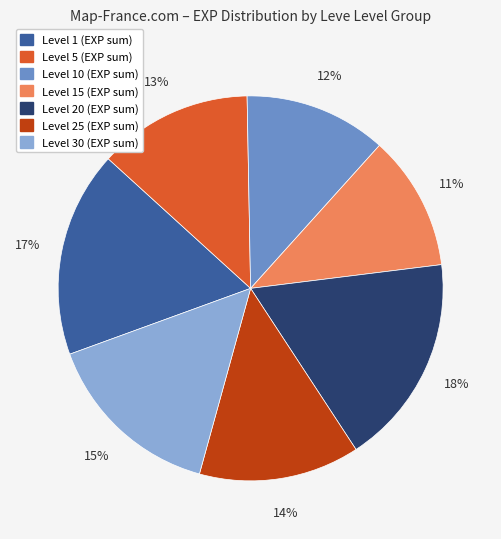

To the nearest percent, what is the average slice percentage?

14%